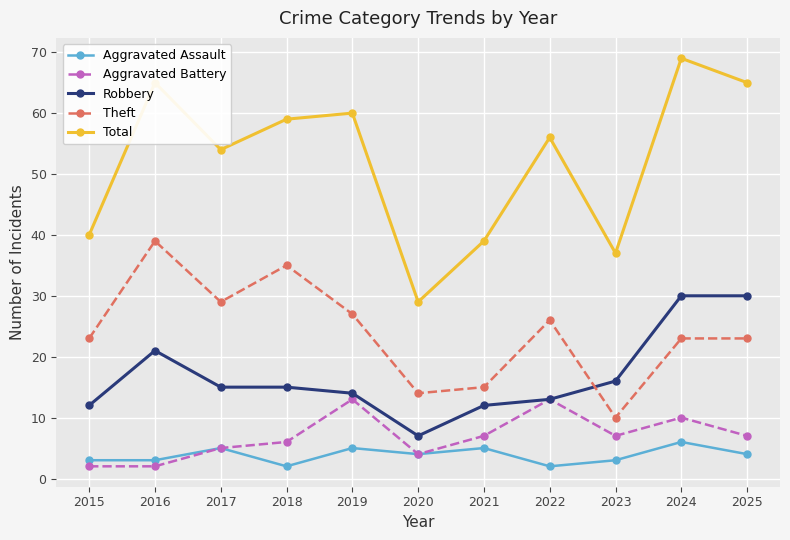

At which label does Aggravated Battery first exceed 7?

2019